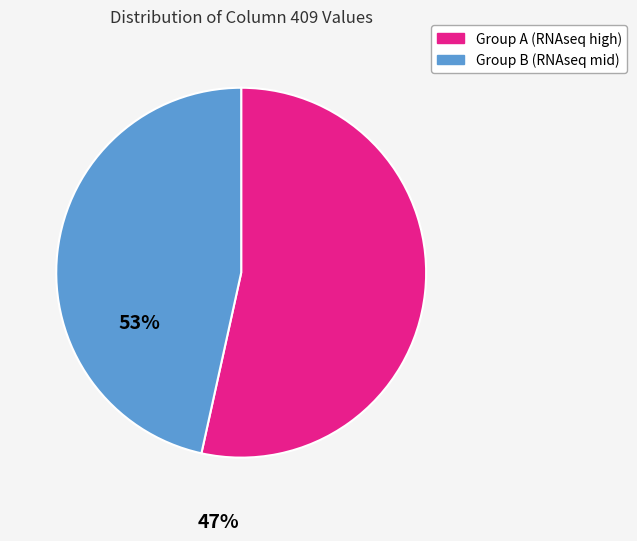

Does any single category account for the majority?

Yes